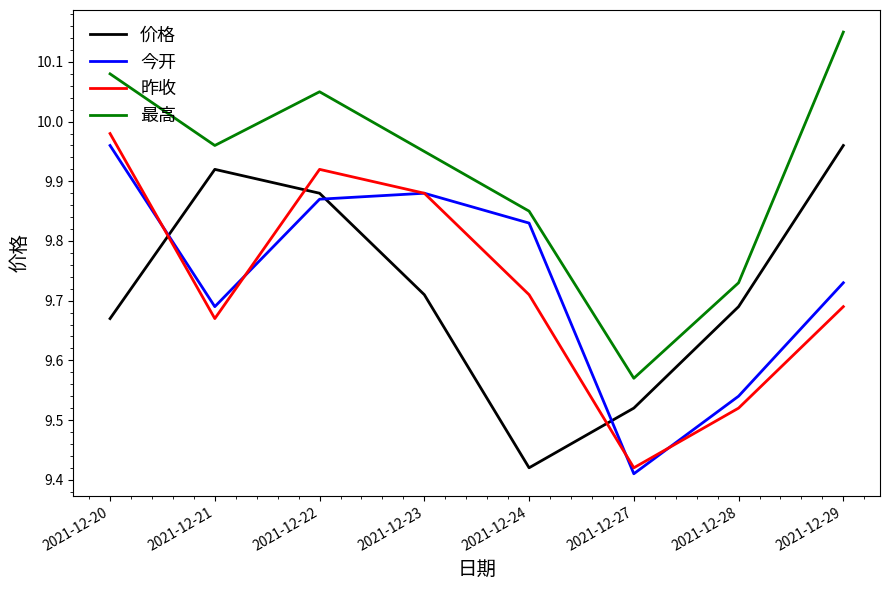

Is this an area chart (filled region under the line)?

No